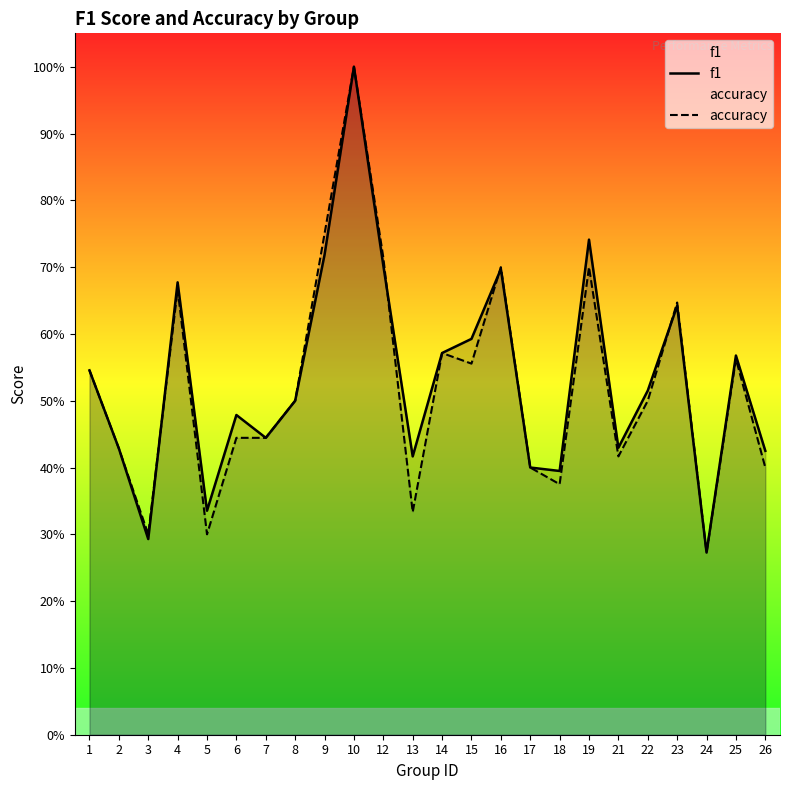

Between 15 and 25, which is larger?

15